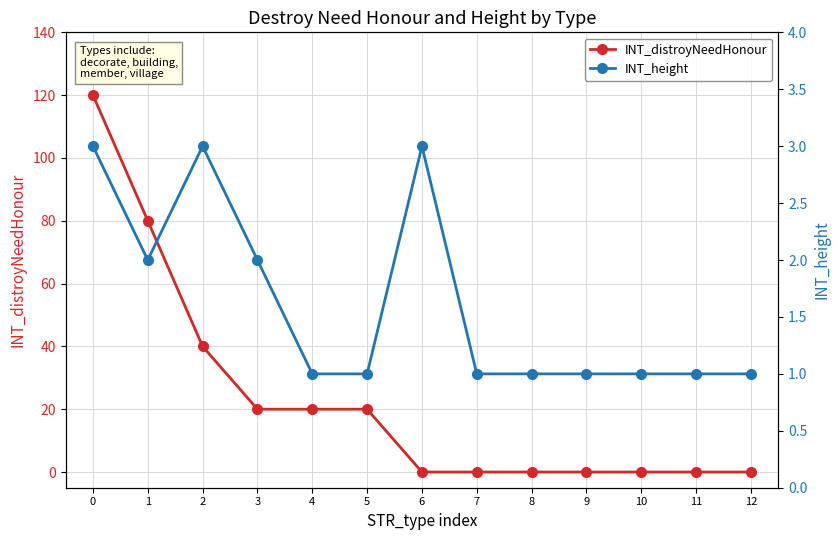

How many INT_height values are between 1 and 2?

10